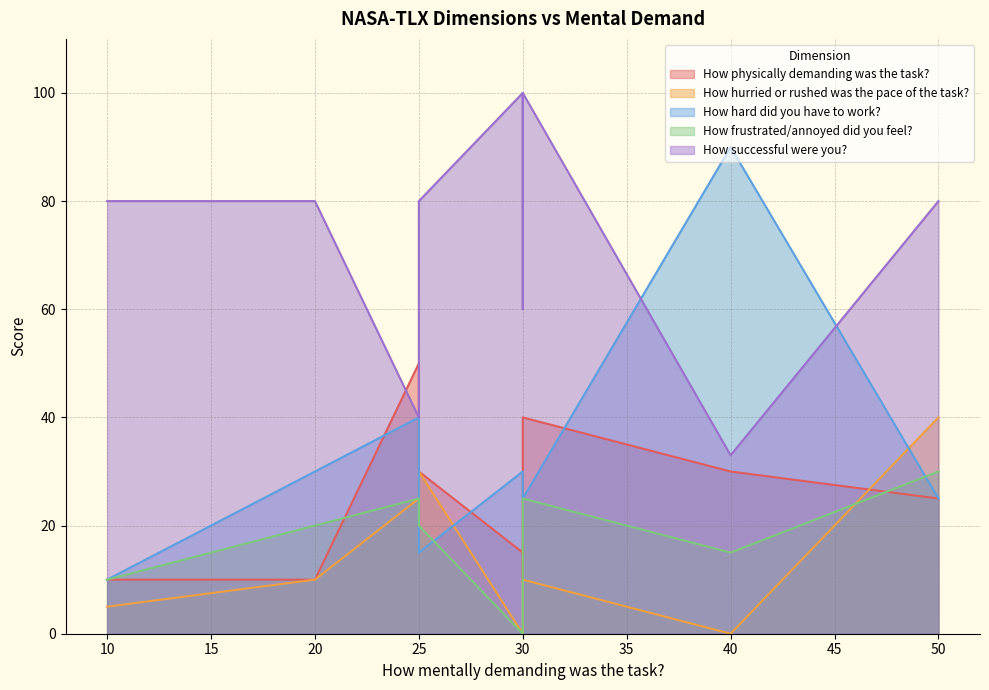

What is the sum of all How hurried or rushed was the pace of the task? values?

130